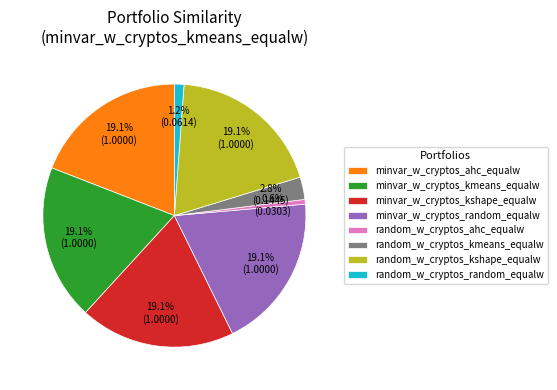

What percentage do minvar_w_cryptos_kshape_equalw and random_w_cryptos_kmeans_equalw together represent?

21.9%